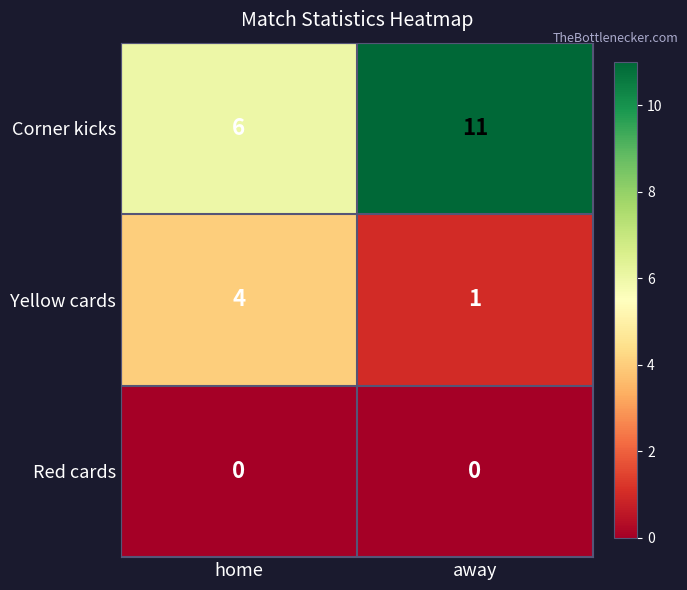

Rank the series by their maximum value, from highest to lowest.

Corner kicks, Yellow cards, Red cards